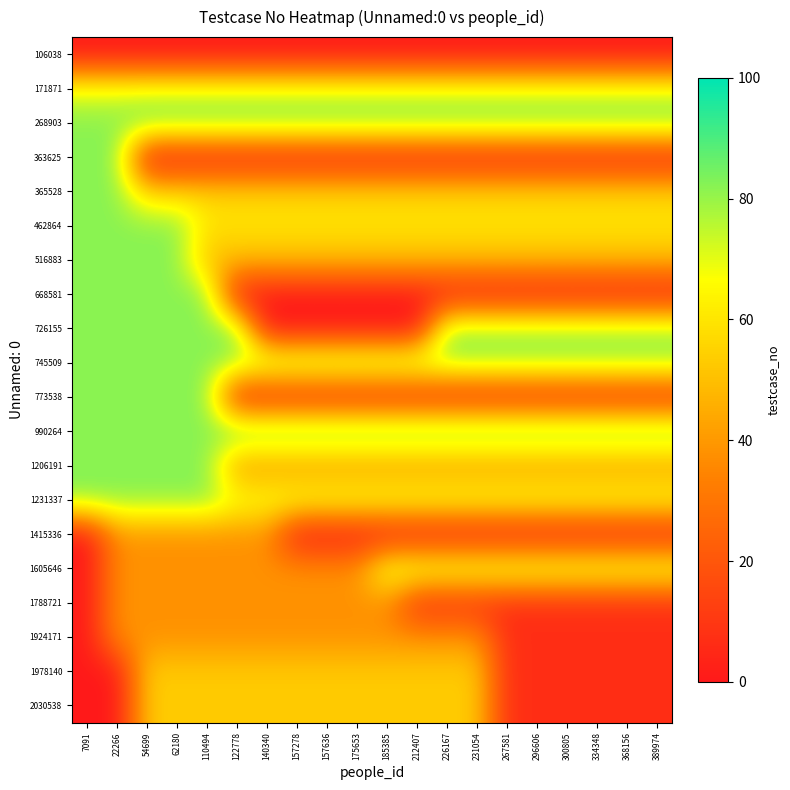

Reading left to right, what are all the values shown in this chart?

106038: 7091=0	22266=0	54699=0	62180=0	110494=0	122778=0	140340=0	157278=0	157636=0	175653=0	185385=0	212407=0	226167=0	231054=0	267581=0	296606=0	300805=0	334348=0	368156=0	389974=0
171871: 7091=70	22266=70	54699=70	62180=70	110494=70	122778=70	140340=70	157278=70	157636=70	175653=70	185385=70	212407=70	226167=70	231054=70	267581=70	296606=70	300805=70	334348=70	368156=70	389974=70
268903: 7091=82	22266=82	54699=86	62180=86	110494=86	122778=86	140340=86	157278=86	157636=86	175653=86	185385=86	212407=86	226167=86	231054=86	267581=86	296606=86	300805=86	334348=86	368156=86	389974=86
363625: 7091=82	22266=82	54699=0	62180=0	110494=0	122778=0	140340=0	157278=0	157636=0	175653=0	185385=0	212407=0	226167=0	231054=0	267581=0	296606=0	300805=0	334348=0	368156=0	389974=0
365528: 7091=82	22266=82	54699=55	62180=55	110494=55	122778=55	140340=55	157278=55	157636=55	175653=55	185385=55	212407=55	226167=55	231054=55	267581=55	296606=55	300805=55	334348=55	368156=55	389974=55
462864: 7091=82	22266=82	54699=82	62180=82	110494=60	122778=60	140340=60	157278=60	157636=60	175653=60	185385=60	212407=60	226167=60	231054=60	267581=60	296606=60	300805=60	334348=60	368156=60	389974=60
516883: 7091=82	22266=82	54699=82	62180=82	110494=49	122778=49	140340=49	157278=49	157636=49	175653=49	185385=49	212407=49	226167=49	231054=49	267581=49	296606=49	300805=49	334348=49	368156=49	389974=49
668581: 7091=82	22266=82	54699=82	62180=82	110494=82	122778=0	140340=0	157278=0	157636=0	175653=0	185385=0	212407=0	226167=0	231054=0	267581=0	296606=0	300805=0	334348=0	368156=0	389974=0
726155: 7091=82	22266=82	54699=82	62180=82	110494=82	122778=82	140340=0	157278=0	157636=0	175653=0	185385=0	212407=0	226167=80	231054=80	267581=80	296606=80	300805=80	334348=80	368156=80	389974=80
745509: 7091=82	22266=82	54699=82	62180=82	110494=82	122778=80	140340=80	157278=80	157636=80	175653=80	185385=80	212407=80	226167=80	231054=80	267581=80	296606=80	300805=80	334348=80	368156=80	389974=80
773538: 7091=82	22266=82	54699=82	62180=82	110494=82	122778=3	140340=3	157278=3	157636=3	175653=3	185385=3	212407=3	226167=3	231054=3	267581=3	296606=3	300805=3	334348=3	368156=3	389974=3
990264: 7091=82	22266=82	54699=82	62180=82	110494=82	122778=89	140340=89	157278=89	157636=89	175653=89	185385=89	212407=89	226167=89	231054=89	267581=89	296606=89	300805=89	334348=89	368156=89	389974=89
1206191: 7091=82	22266=82	54699=82	62180=82	110494=82	122778=40	140340=40	157278=40	157636=40	175653=40	185385=40	212407=40	226167=40	231054=40	267581=40	296606=40	300805=40	334348=40	368156=40	389974=40
1231337: 7091=82	22266=82	54699=82	62180=82	110494=82	122778=69	140340=69	157278=69	157636=69	175653=69	185385=69	212407=69	226167=69	231054=69	267581=69	296606=69	300805=69	334348=69	368156=69	389974=69
1415336: 7091=0	22266=38	54699=38	62180=38	110494=38	122778=38	140340=38	157278=0	157636=0	175653=0	185385=0	212407=0	226167=0	231054=0	267581=0	296606=0	300805=0	334348=0	368156=0	389974=0
1605646: 7091=0	22266=38	54699=38	62180=38	110494=38	122778=38	140340=38	157278=38	157636=38	175653=38	185385=73	212407=73	226167=73	231054=73	267581=73	296606=73	300805=73	334348=73	368156=73	389974=73
1788721: 7091=0	22266=38	54699=38	62180=38	110494=38	122778=38	140340=38	157278=38	157636=38	175653=38	185385=38	212407=7	226167=7	231054=7	267581=7	296606=7	300805=7	334348=7	368156=7	389974=7
1924171: 7091=0	22266=38	54699=38	62180=38	110494=38	122778=38	140340=38	157278=38	157636=38	175653=38	185385=38	212407=38	226167=38	231054=38	267581=7	296606=7	300805=7	334348=7	368156=7	389974=7
1978140: 7091=0	22266=0	54699=53	62180=53	110494=53	122778=53	140340=53	157278=53	157636=53	175653=53	185385=53	212407=53	226167=53	231054=53	267581=7	296606=7	300805=7	334348=7	368156=7	389974=7
2030538: 7091=0	22266=0	54699=53	62180=53	110494=53	122778=53	140340=53	157278=53	157636=53	175653=53	185385=53	212407=53	226167=53	231054=53	267581=7	296606=7	300805=7	334348=7	368156=7	389974=7